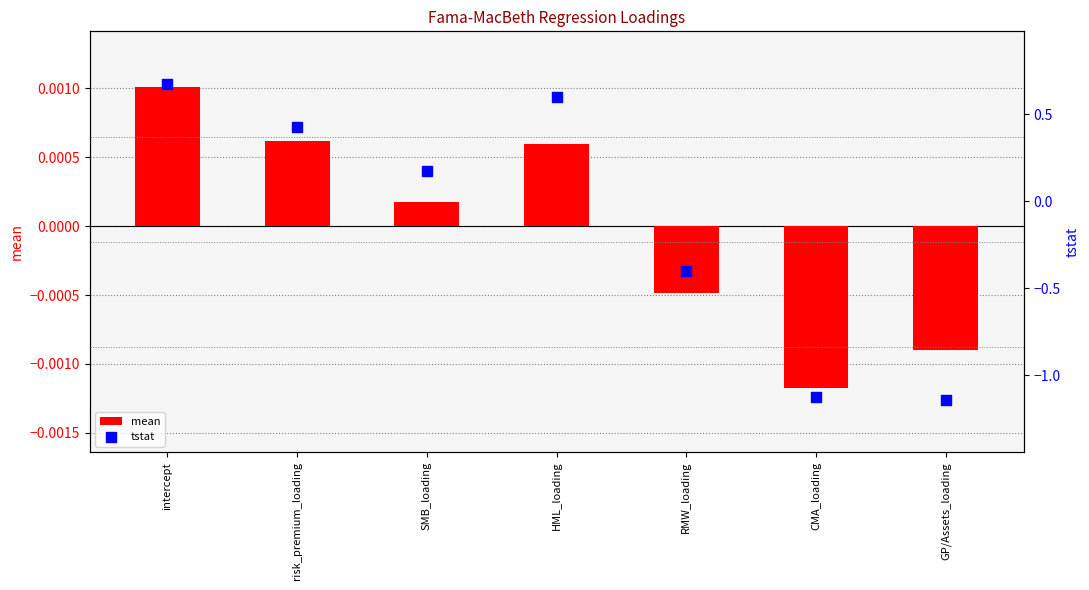

Which series has the widest spread of Y values?

tstat